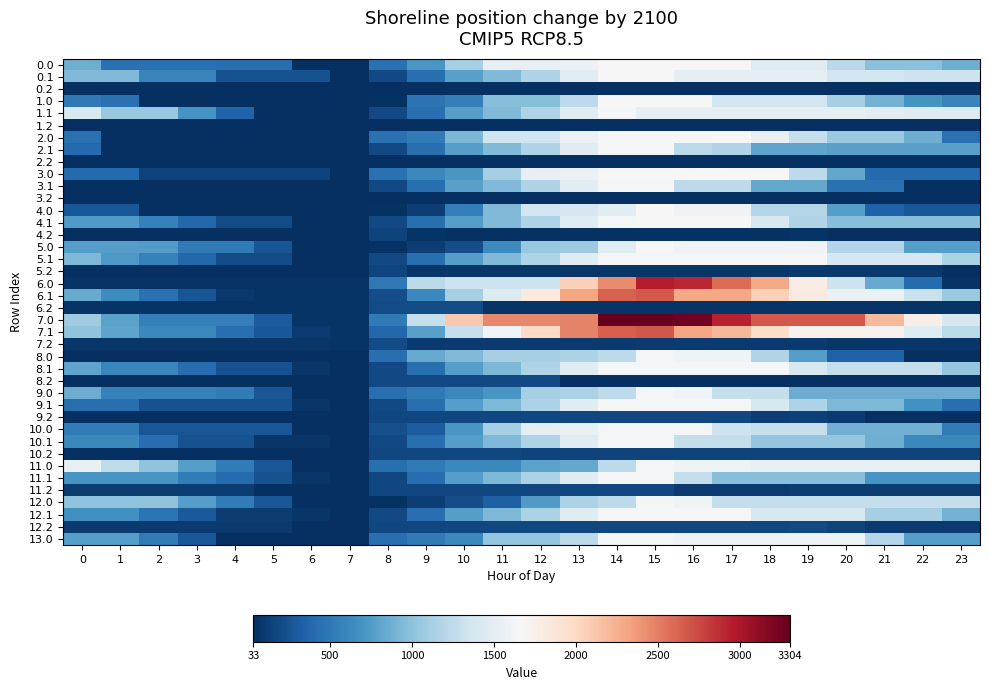

How many distinct data groups are displayed?

40